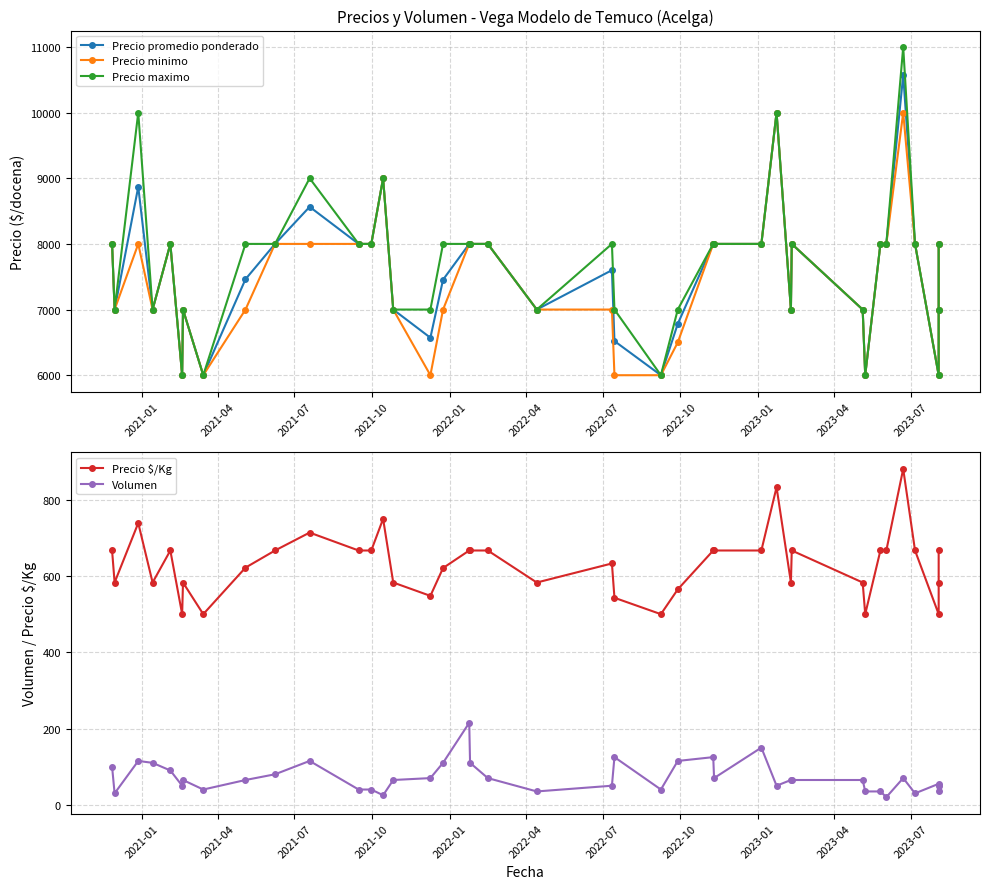

Reading left to right, list all the values displayed in this chart.

Precio promedio ponderado: 8000	7000	8870	7000	8000	6000	7000	6000	7462	8000	8565	8000	8000	9000	7000	6571	7455	8000	8000	8000	7000	7600	6520	6000	6783	8000	8000	8000	10000	7000	8000	7000	6000	8000	8000	10571	8000	6000	7000	8000
Precio minimo: 8000	7000	8000	7000	8000	6000	7000	6000	7000	8000	8000	8000	8000	9000	7000	6000	7000	8000	8000	8000	7000	7000	6000	6000	6500	8000	8000	8000	10000	7000	8000	7000	6000	8000	8000	10000	8000	6000	7000	8000
Precio maximo: 8000	7000	10000	7000	8000	6000	7000	6000	8000	8000	9000	8000	8000	9000	7000	7000	8000	8000	8000	8000	7000	8000	7000	6000	7000	8000	8000	8000	10000	7000	8000	7000	6000	8000	8000	11000	8000	6000	7000	8000
Precio $/Kg: 667	583	739	583	667	500	583	500	622	667	714	667	667	750	583	548	621	667	667	667	583	633	543	500	565	667	667	667	833	583	667	583	500	667	667	881	667	500	583	667
Volumen: 100	30	115	110	90	50	65	40	65	80	115	40	40	25	65	70	110	215	110	70	35	50	125	40	115	125	70	150	50	65	65	65	35	35	20	70	30	55	50	35